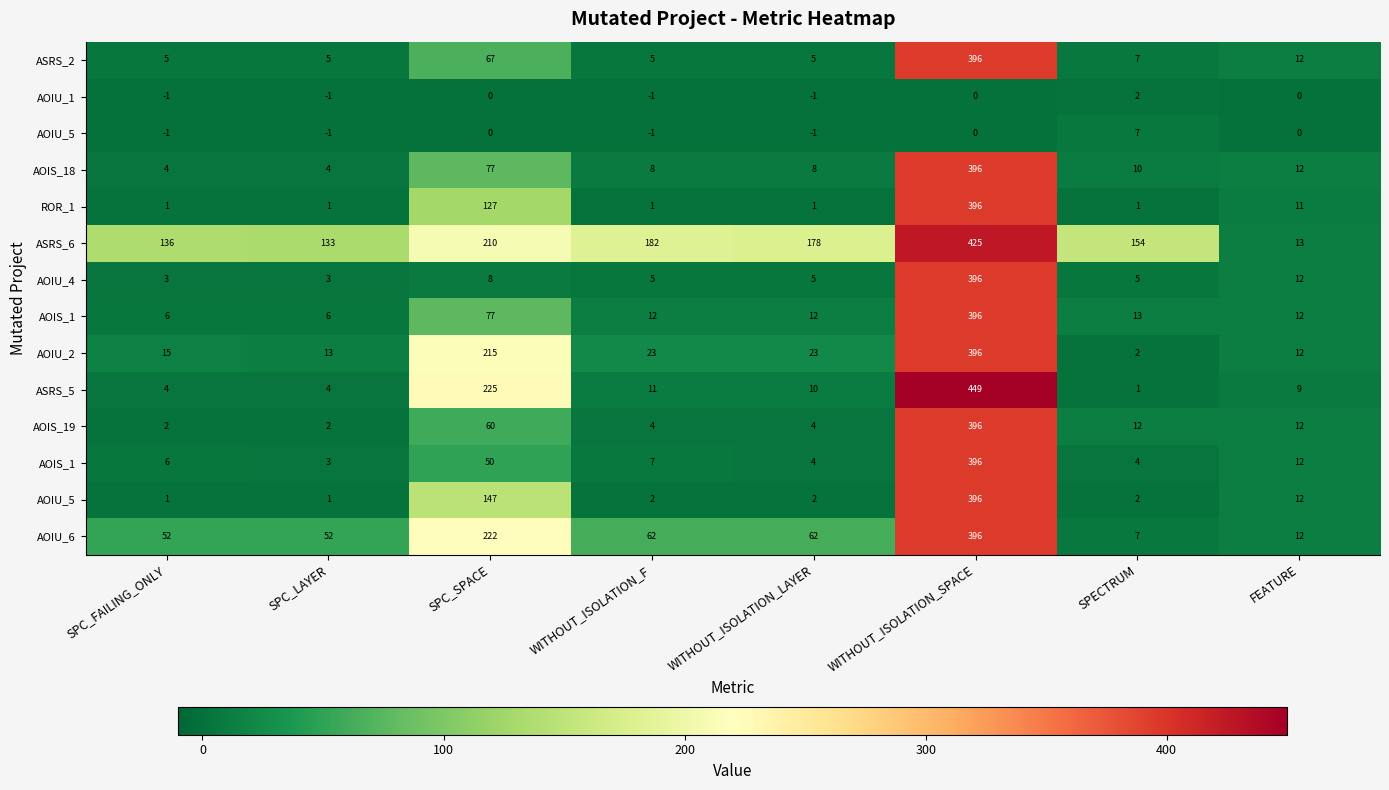

At which category is the sum across all series the highest?

WITHOUT_ISOLATION_SPACE